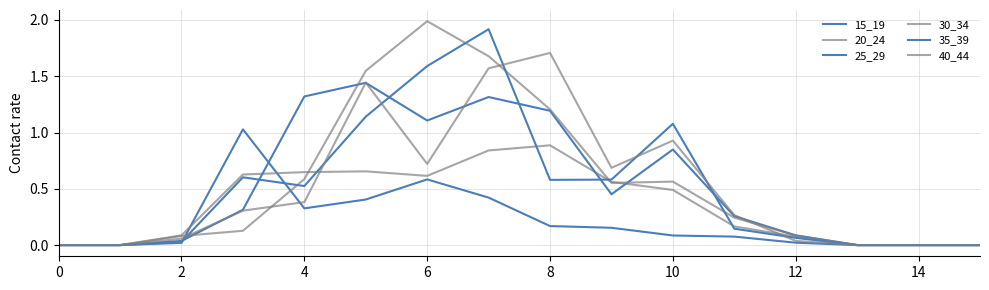

At how many categories does at least one series exceed 0?

11